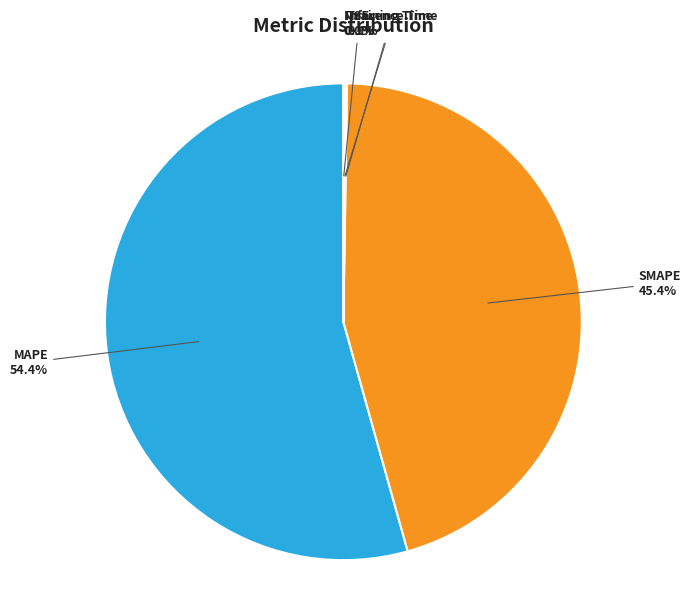

To the nearest percent, what is the difference between the largest and smallest slice percentages?

54%